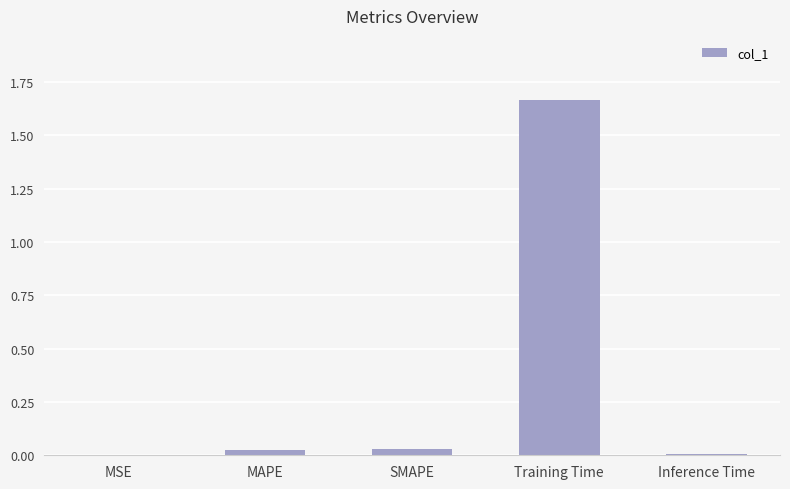

Which has a higher value, Inference Time or Training Time?

Training Time